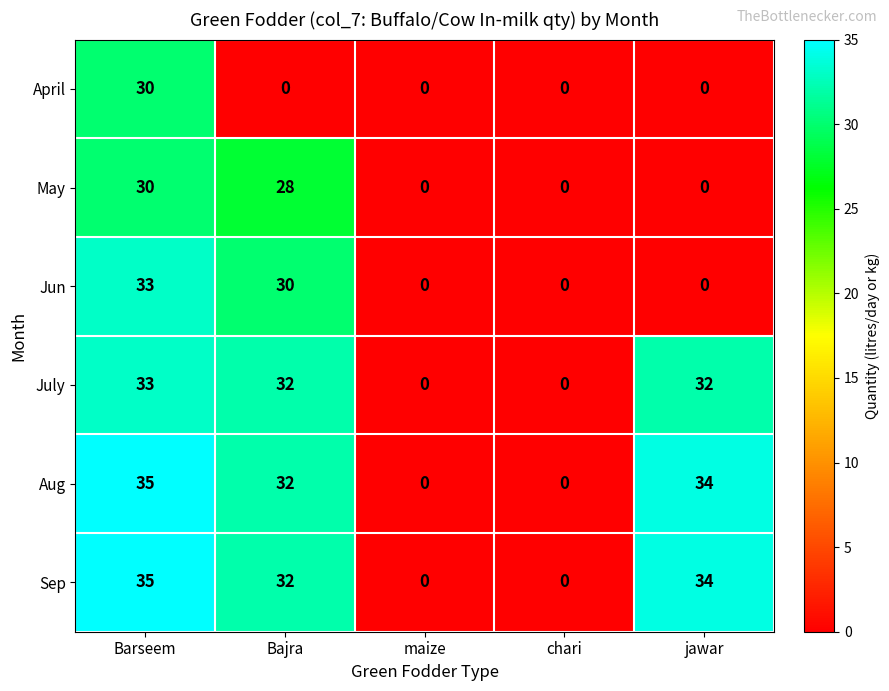

Reading left to right, list all the values displayed in this chart.

April: Barseem=30	Bajra=0	maize=0	chari=0	jawar=0
May: Barseem=30	Bajra=28	maize=0	chari=0	jawar=0
Jun: Barseem=33	Bajra=30	maize=0	chari=0	jawar=0
July: Barseem=33	Bajra=32	maize=0	chari=0	jawar=32
Aug: Barseem=35	Bajra=32	maize=0	chari=0	jawar=34
Sep: Barseem=35	Bajra=32	maize=0	chari=0	jawar=34